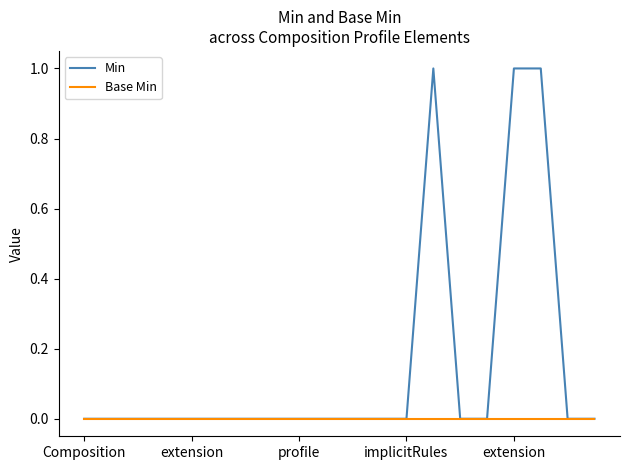

Which series has the widest spread of values?

Min